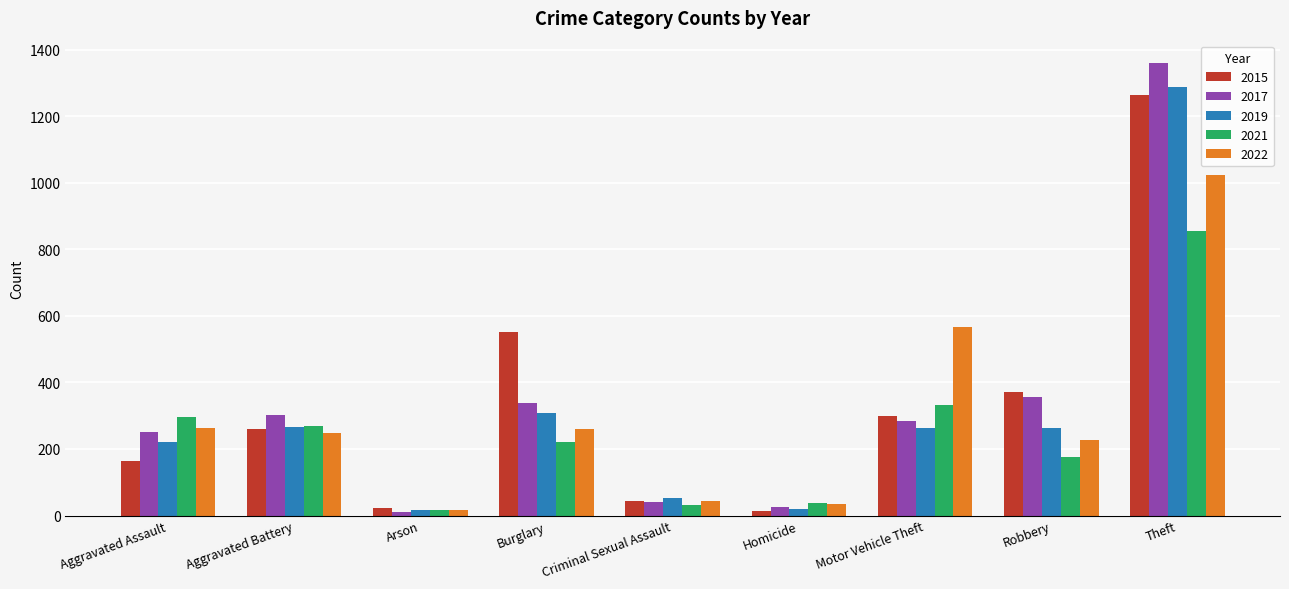

True or false: 2022 has a value of 1023 at Theft.

True